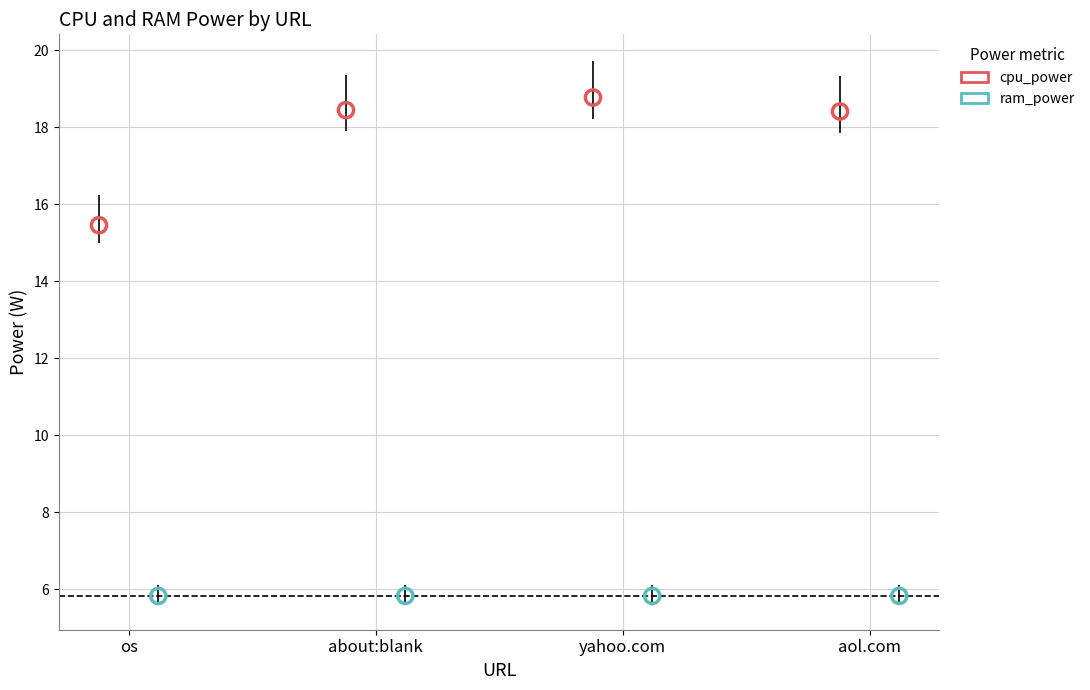

Which series contains the lowest Y value?

ram_power